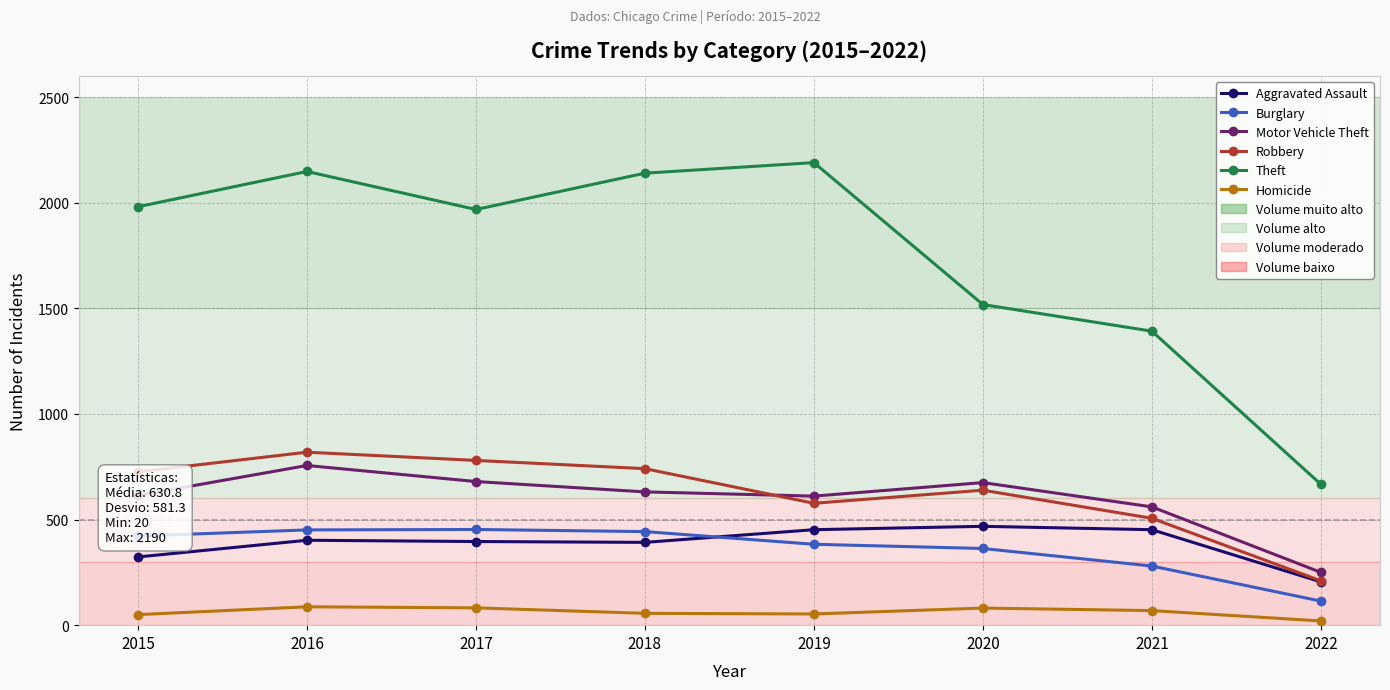

What value does the Homicide series have at 2016, to the nearest 10?

90